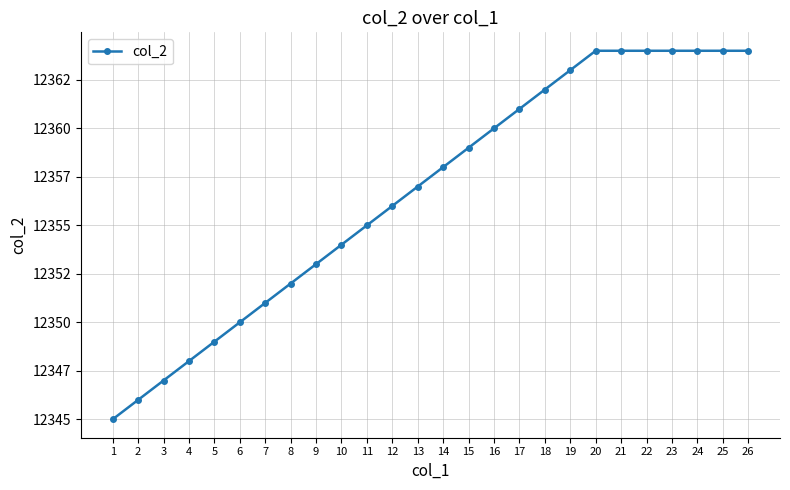

Does the chart have visible grid lines?

Yes